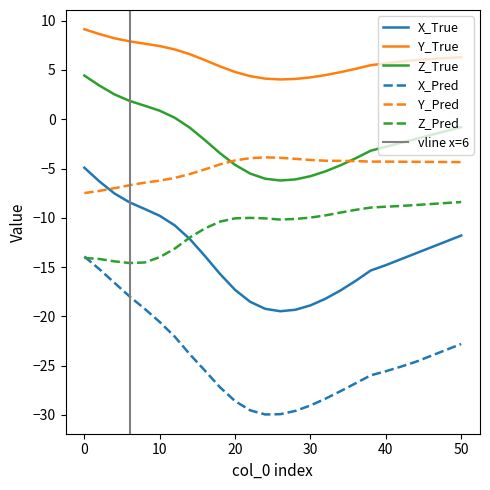

What is the total value across all series at 34?

-58.5